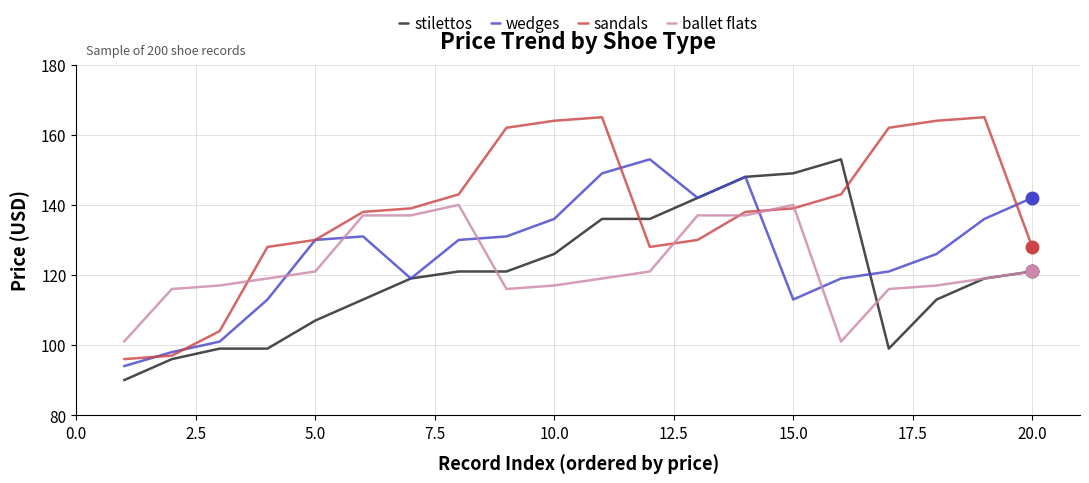

Which series has the widest spread of values?

sandals